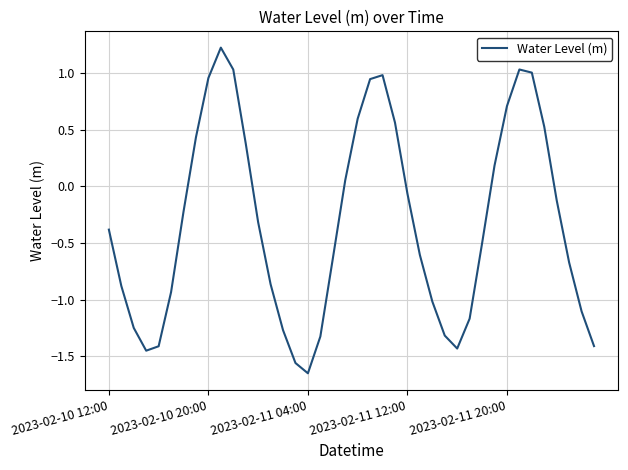

How many lines are shown in the chart?

1